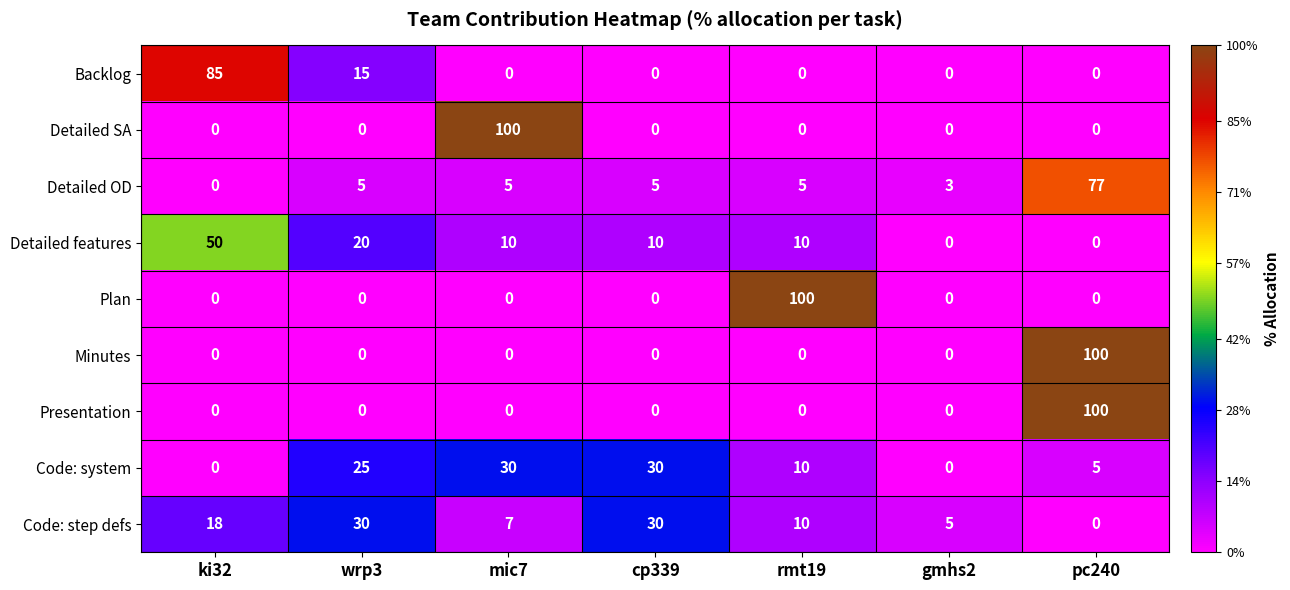

At which label does Presentation reach its peak?

pc240